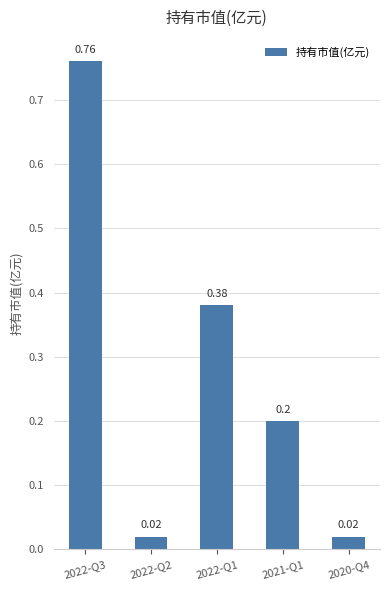

What position from the left is 2022-Q3?

1